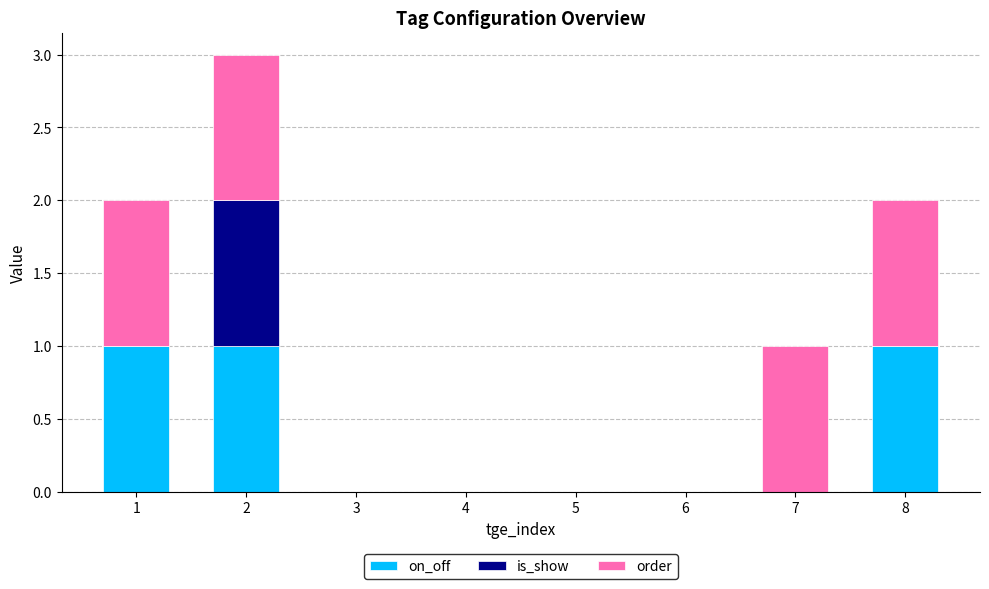

The on_off series shows 0 at 5. True or false?

True